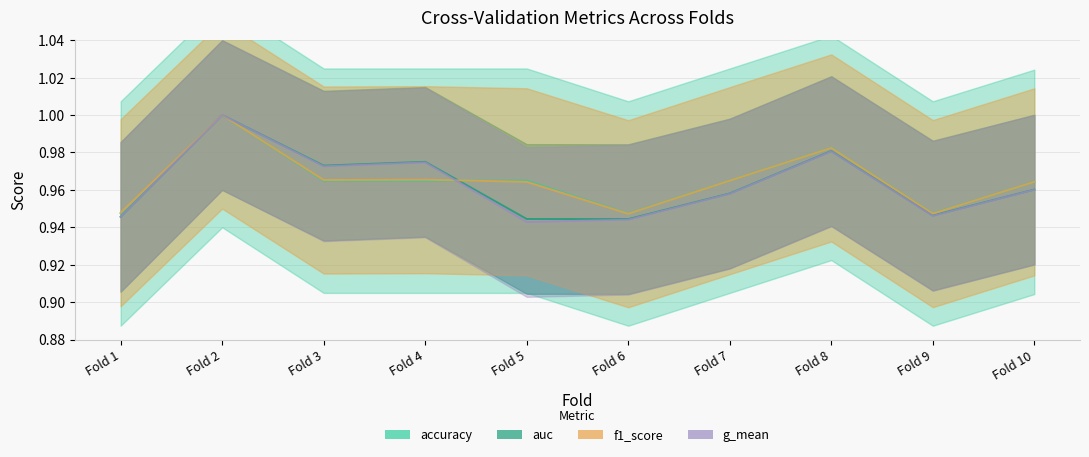

True or false: f1_score and accuracy cross at least once.

True